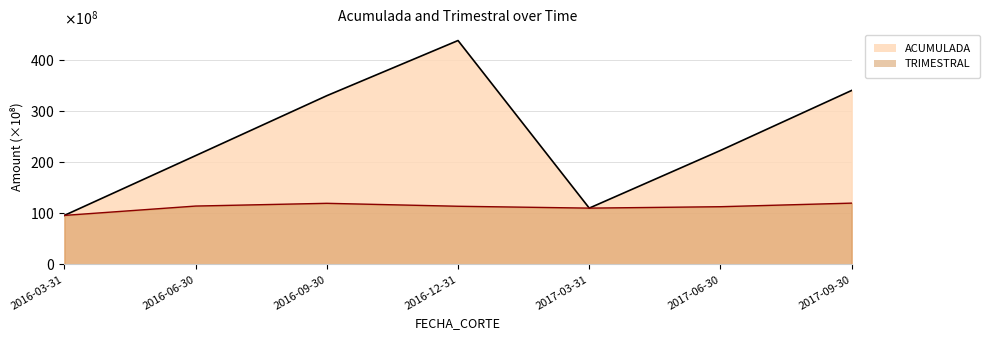

What is the difference between the maximum and minimum values in the TRIMESTRAL series?

2398504243.1